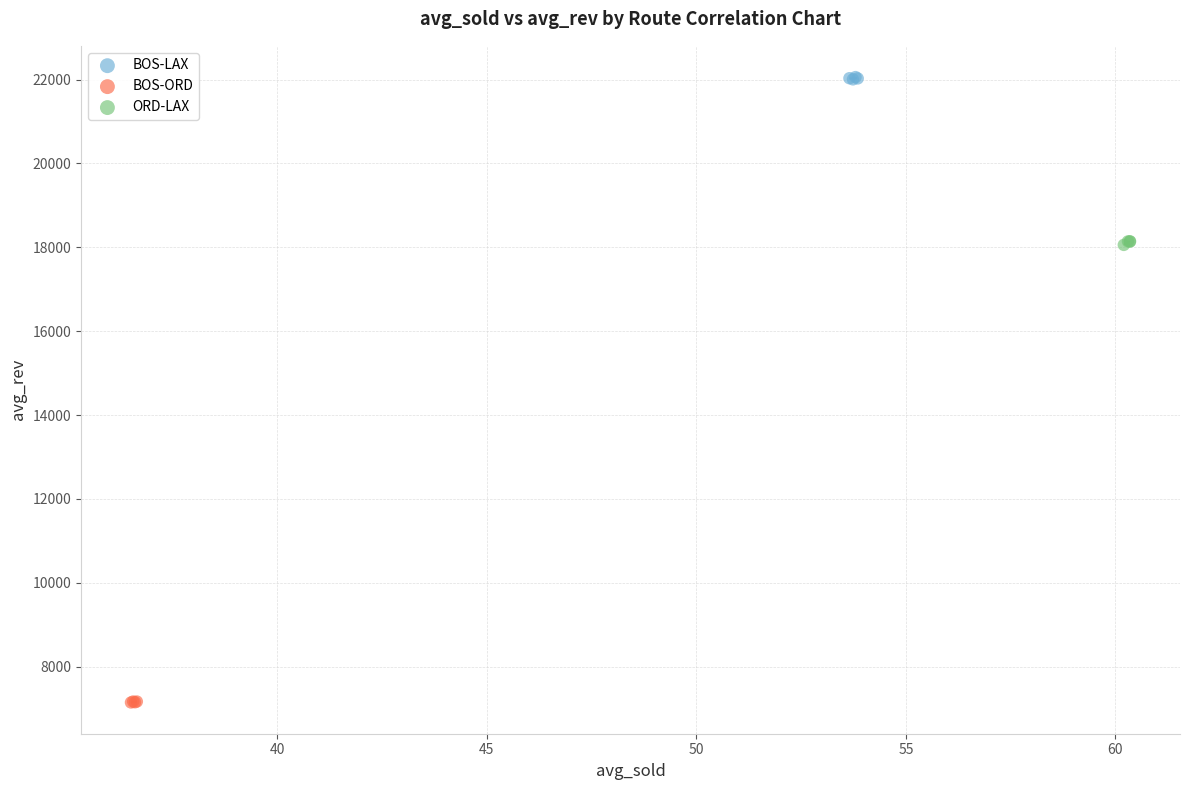

Which series reaches the minimum Y coordinate?

BOS-ORD